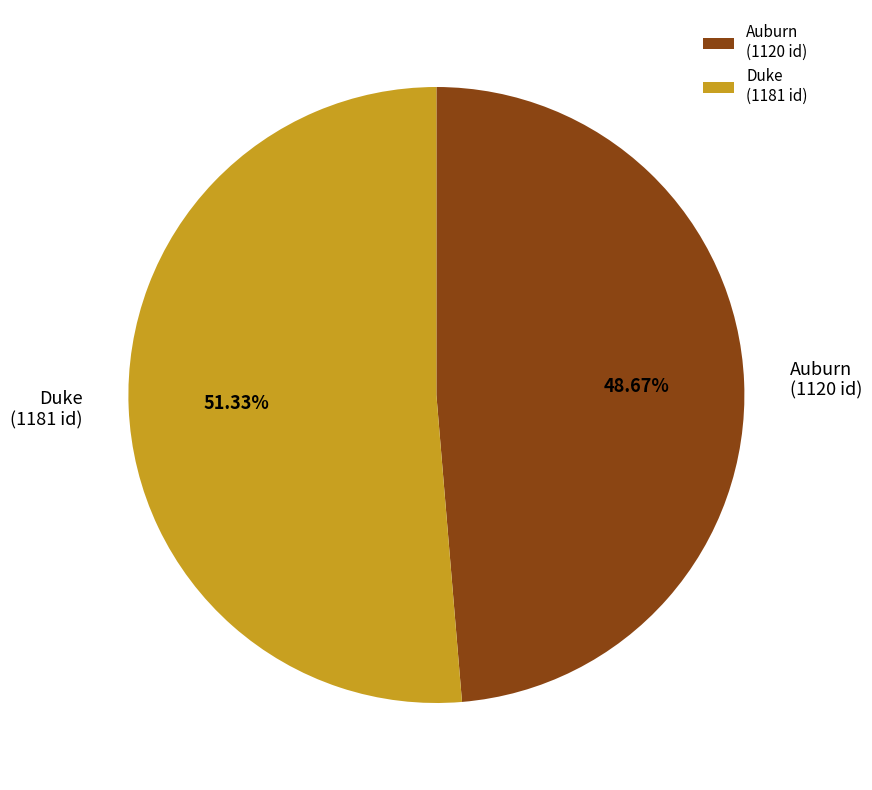

Approximately how many times larger is the value at Duke compared to Auburn?

1.1